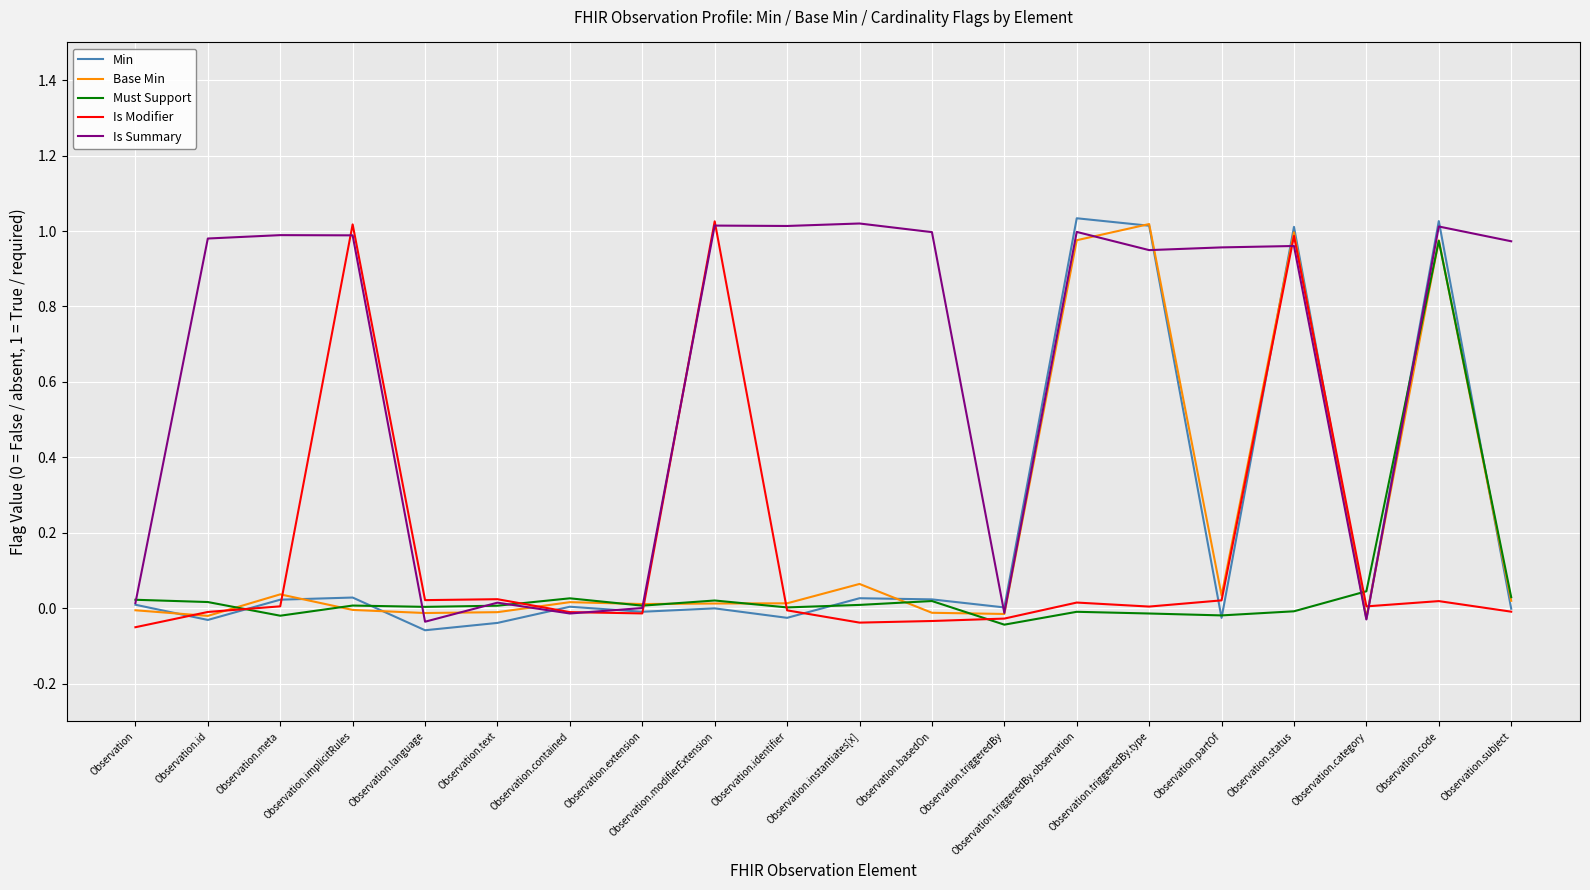

The Base Min series shows 1.0 at Observation.triggeredBy.type. True or false?

True